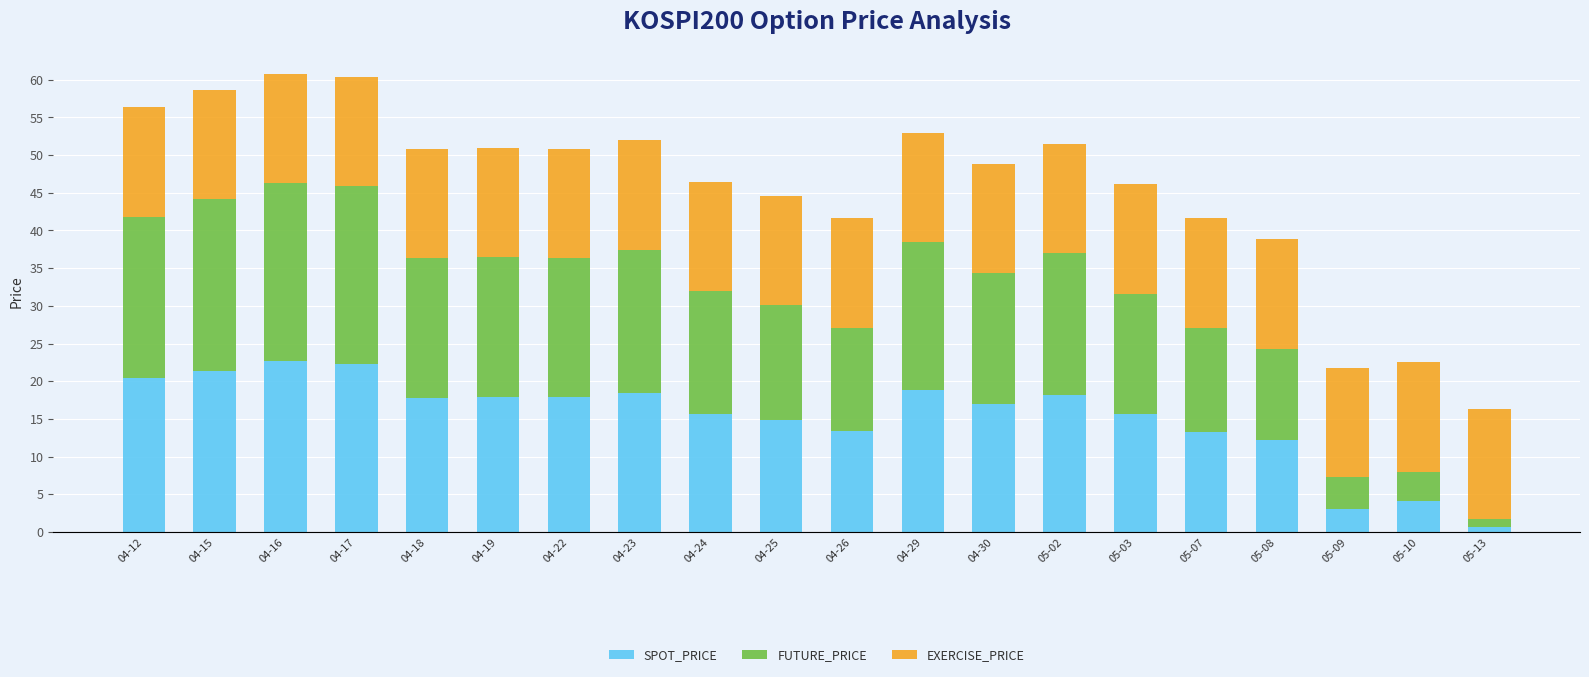

What is the difference between the SPOT_PRICE values at 04-30 and 05-07?

3.6